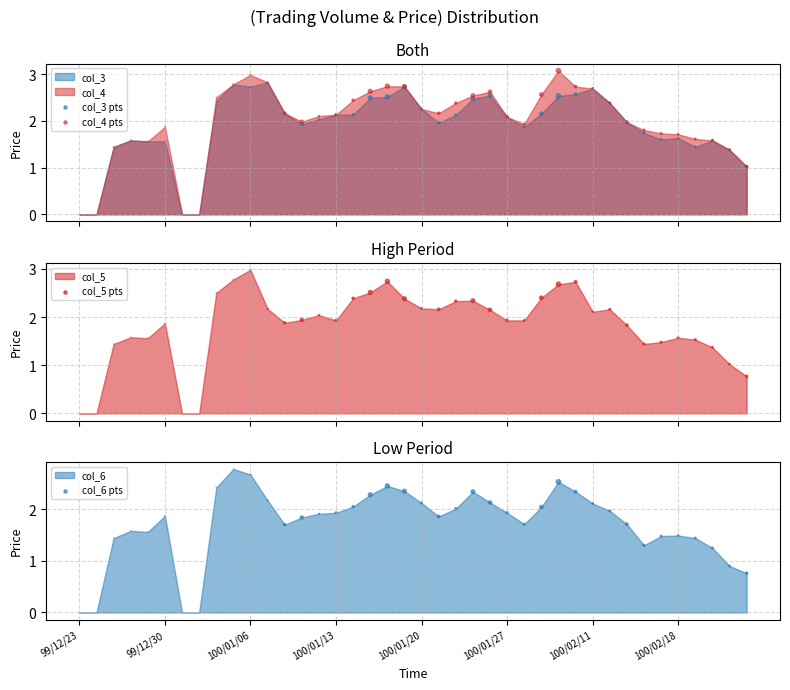

At how many categories does at least one series exceed 2?

22